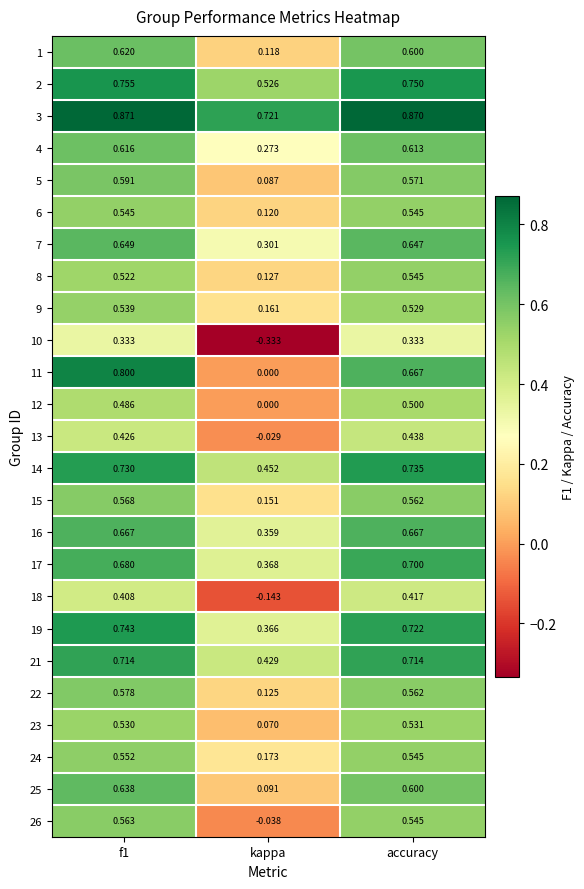

At which category does the chart reach its minimum across all series?

kappa